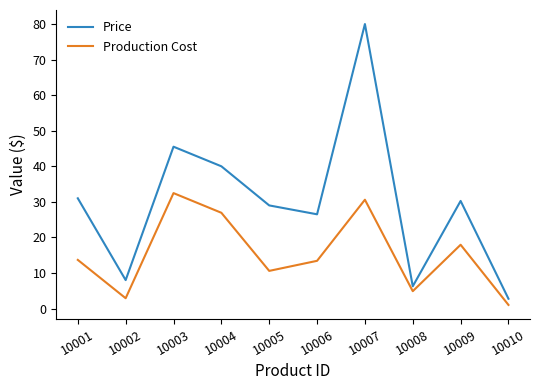

Where is the first local maximum for Price?

10003